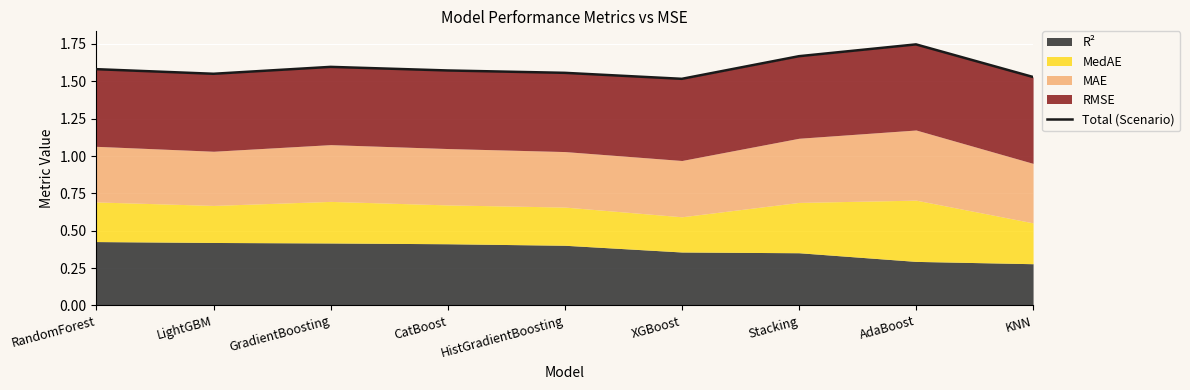

Rank the categories by value from lowest to highest.

XGBoost, KNN, LightGBM, HistGradientBoosting, CatBoost, RandomForest, GradientBoosting, Stacking, AdaBoost